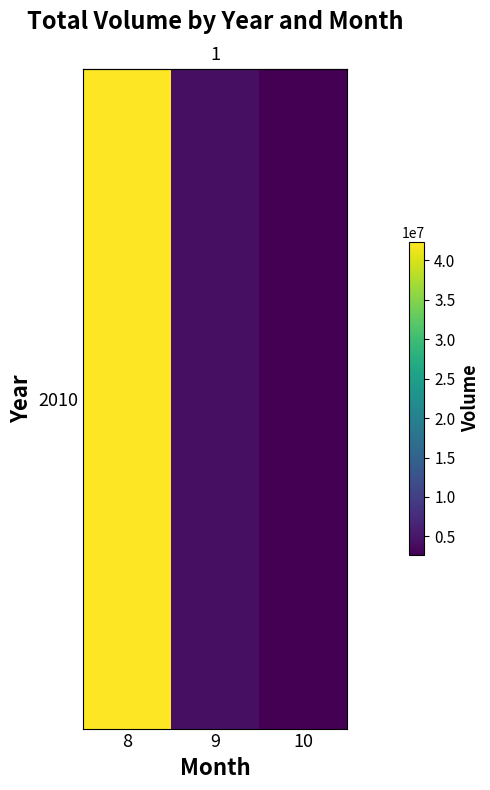

Reading left to right, list all the values displayed in this chart.

42352575	4275520	2591230